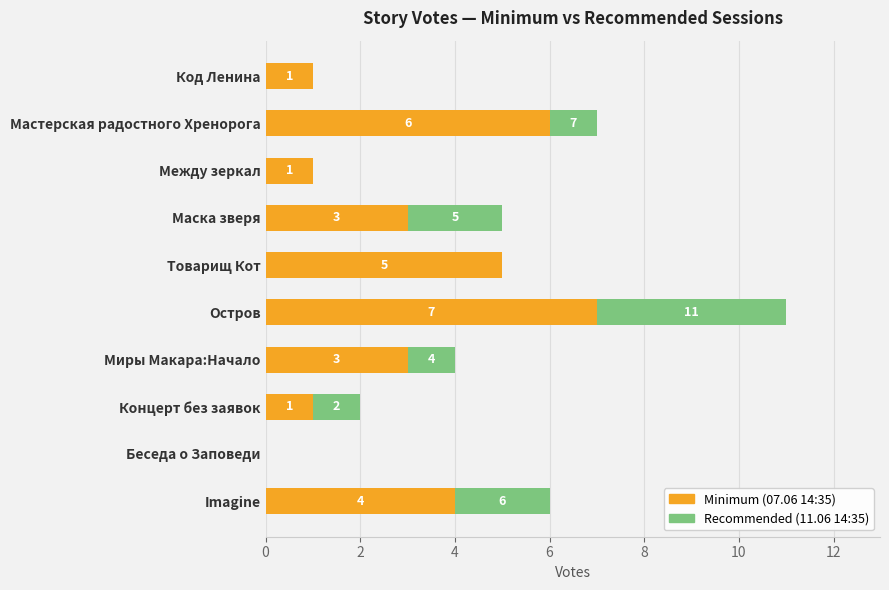

Count the number of categories in the chart.

10